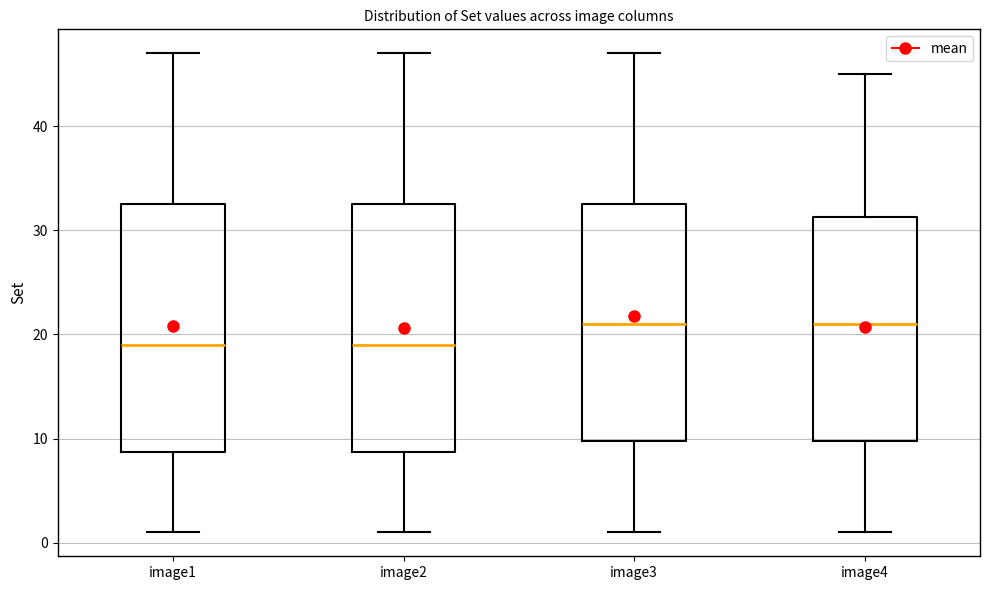

Reading left to right, transcribe this box plot: for each box, give where its median line is, the range the box spans, and where its two whiskers end, as read against the y-axis. The values are not printed on the chart, so give them approximately, as read against the axis.

image1: median 19, box 9 to 33, whiskers 1 to 47
image2: median 19, box 9 to 33, whiskers 1 to 47
image3: median 21, box 10 to 33, whiskers 1 to 47
image4: median 21, box 10 to 31, whiskers 1 to 45